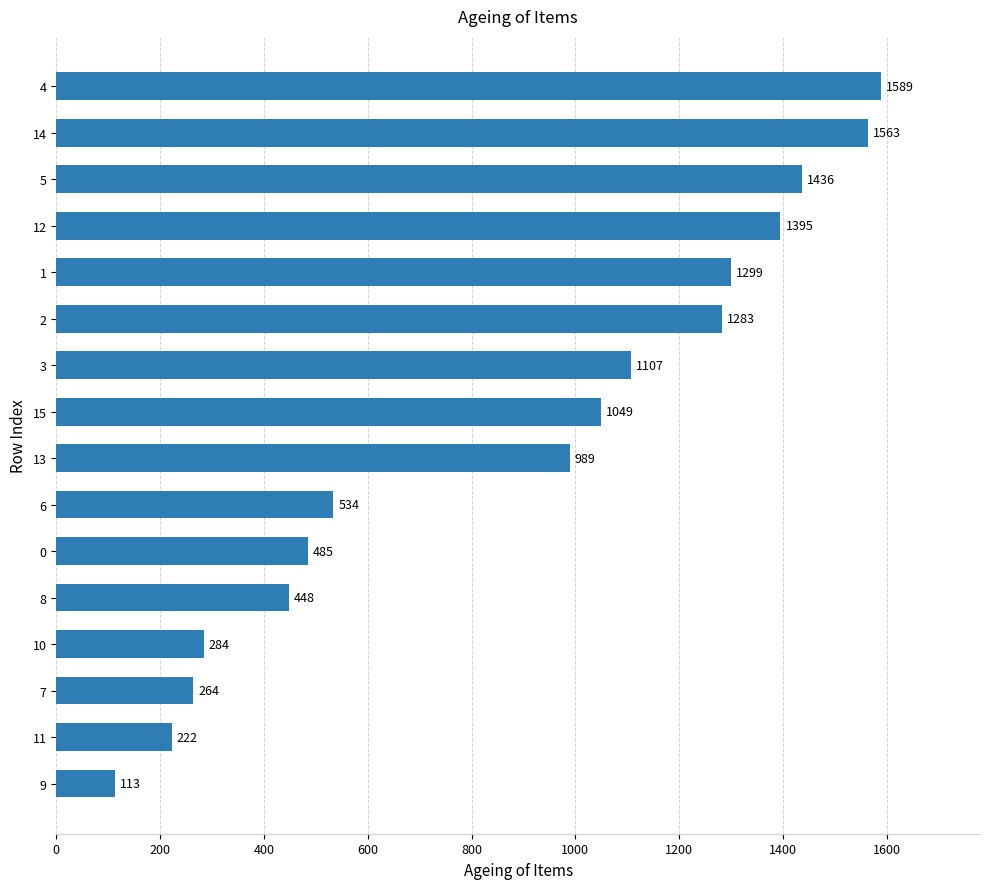

How many data points are less than 1049?

8